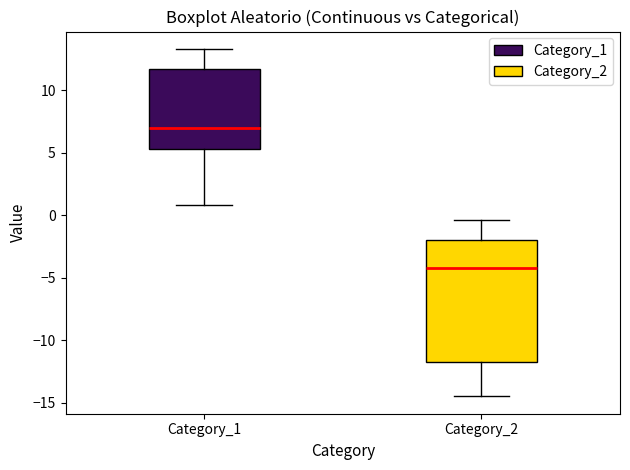

Where is the lower edge of the box for Category_1 on the y-axis? The values are not printed on the chart, so give them approximately, as read against the axis.

5.5